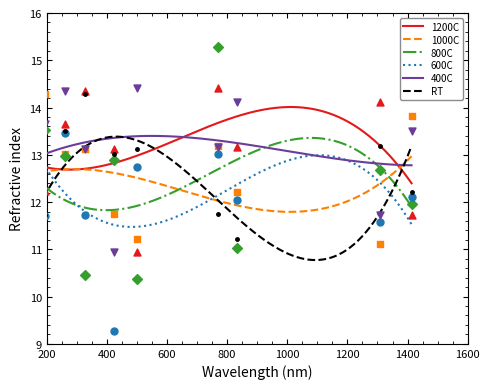

What are all the series names shown in the legend?

1200C, 1000C, 800C, 600C, 400C, RT